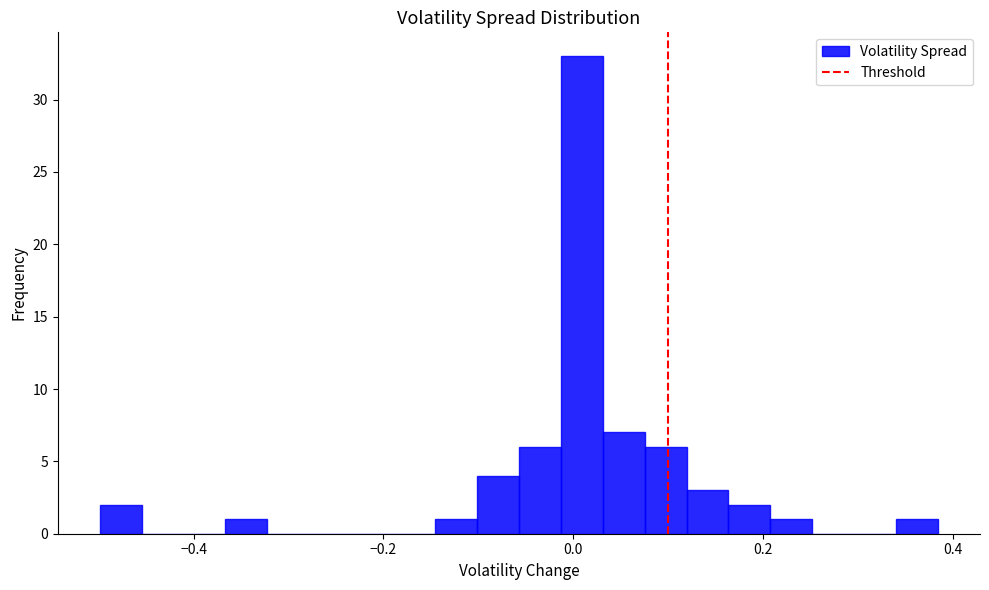

Around what value on the x-axis is the tallest bar? Give the approximate position of its centre, as read against the axis.

0.00